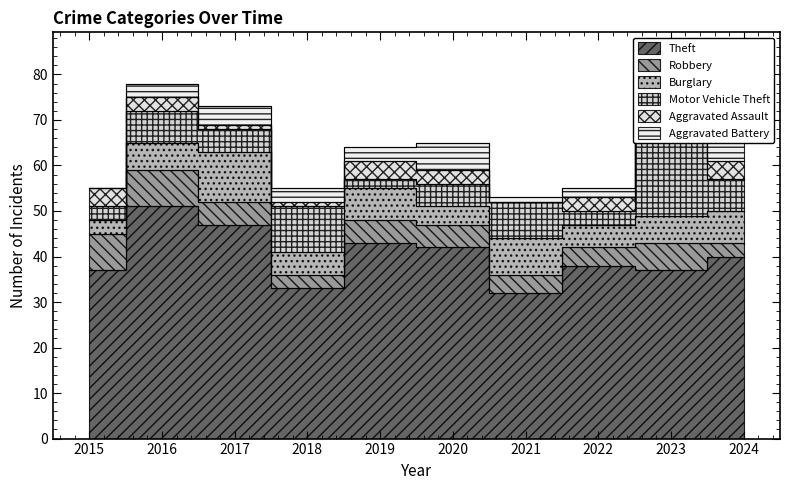

How many distinct data groups are displayed?

6